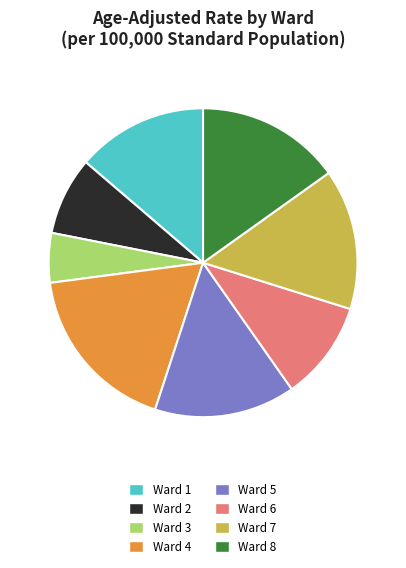

Is Ward 8 the majority of the pie?

No